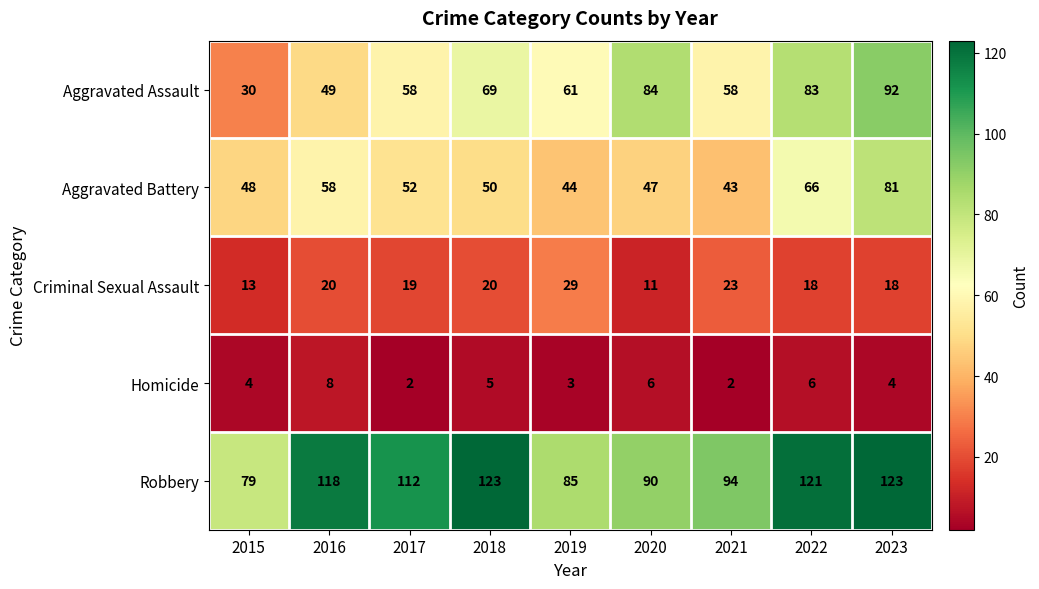

What is the lowest value of the Aggravated Assault series?

30